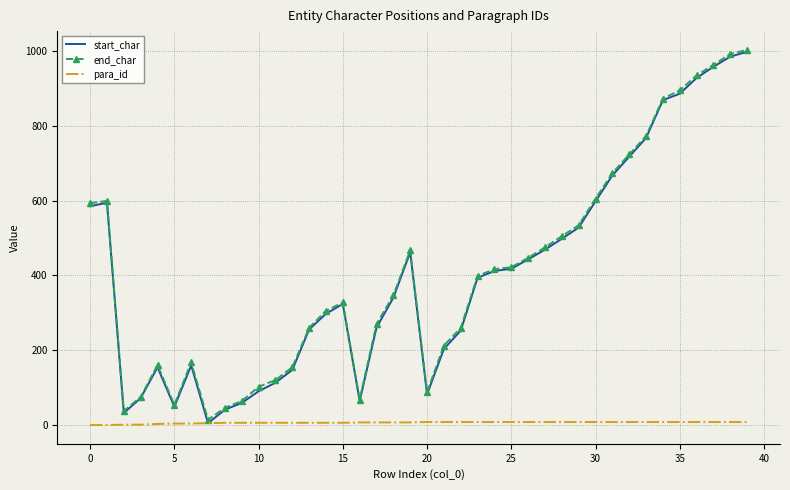

Count the number of data series in this chart.

3